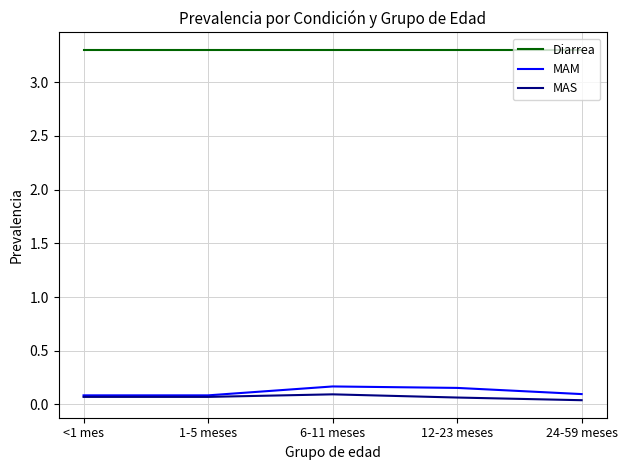

Which series has the largest total across all categories?

Diarrea